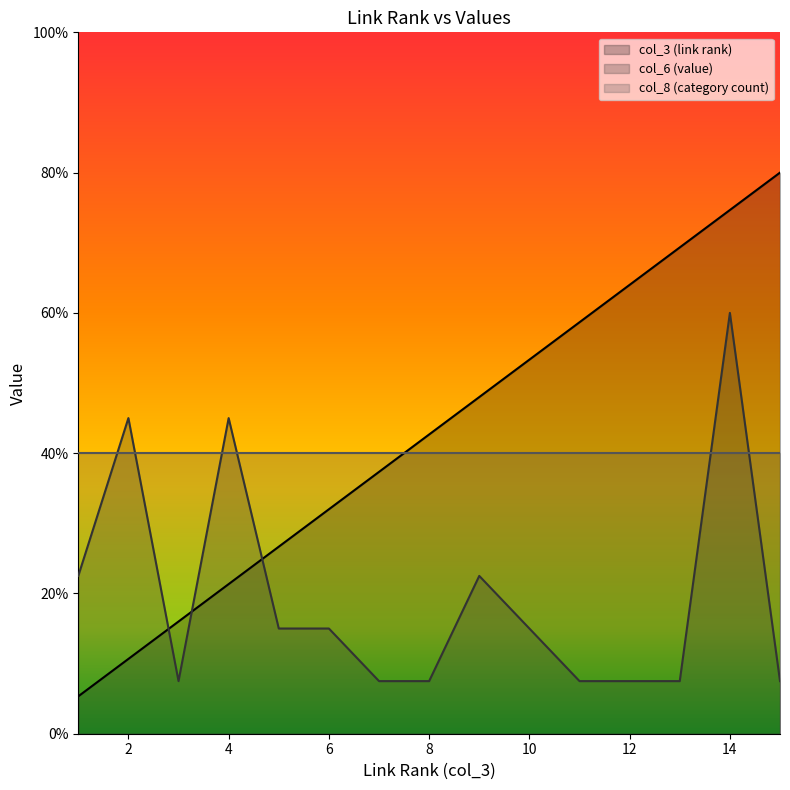

Does the chart display data point markers on the line(s)?

No